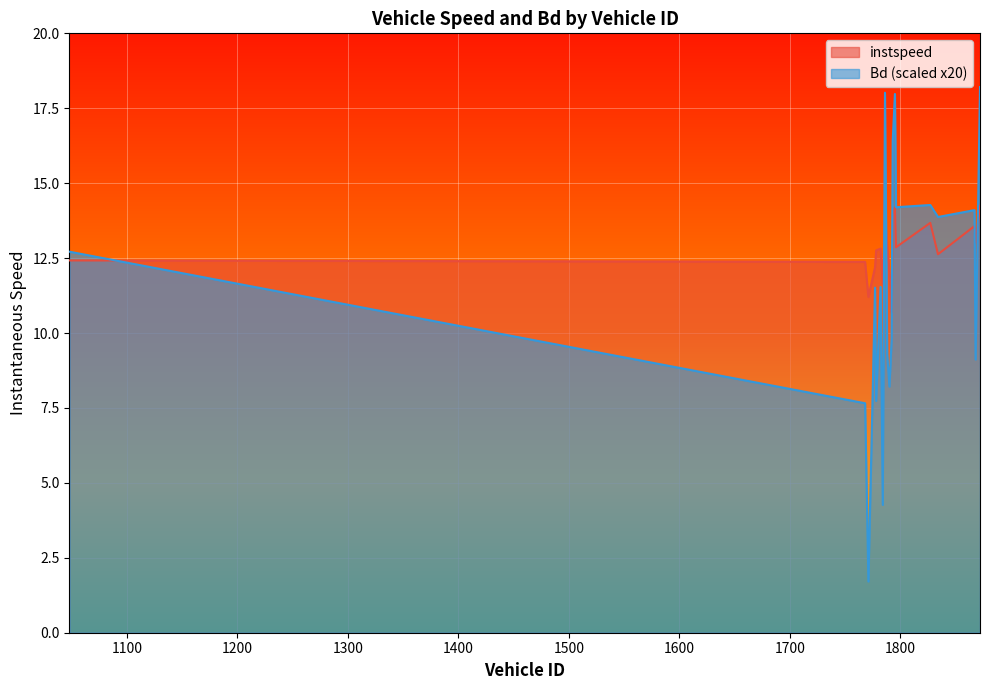

Reading left to right, list all the values displayed in this chart.

instspeed: 12.4	12.4	11.2	12.2	12.8	12.8	11.6	13.9	12.9	12.1	11.5	10.7	14.0	14.2	12.9	13.7	12.6	13.6	13.0	14.2
Bd: 12.7	7.7	1.7	11.5	7.7	11.5	4.3	18.0	9.3	8.2	9.0	9.8	16.4	18.0	14.2	14.3	13.9	14.1	9.1	18.2